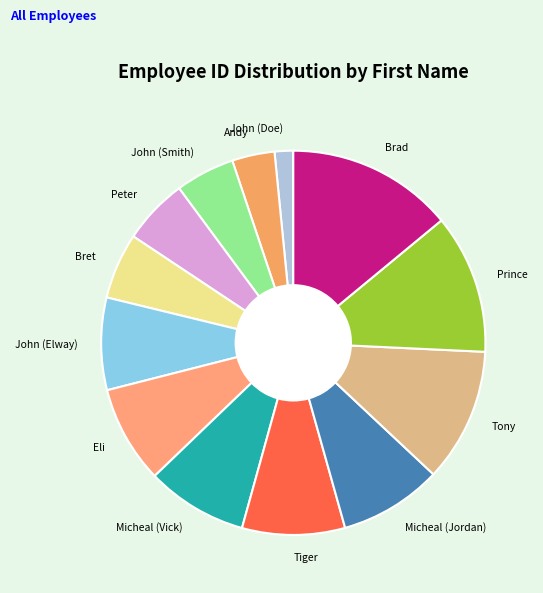

Which has a higher value, Brad or Bret?

Brad